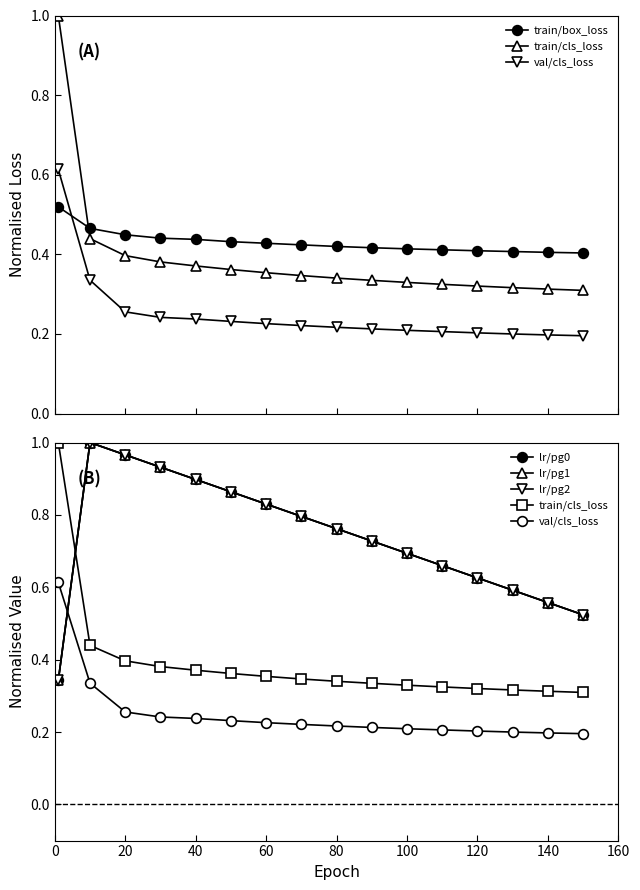

Is it true that val/cls_loss equals 0.4 at 20?

False